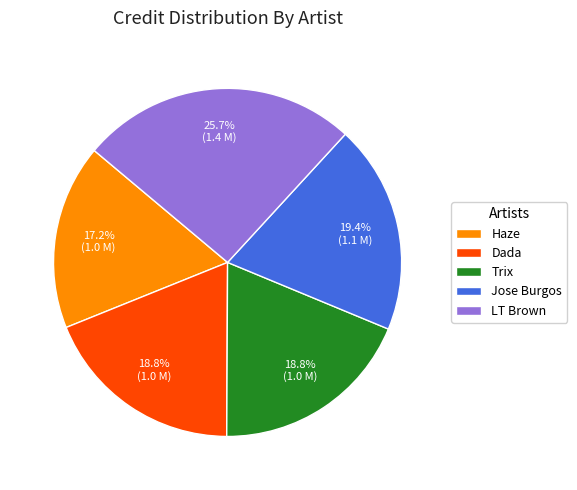

What percentage is NOT represented by Jose Burgos?

80.6%